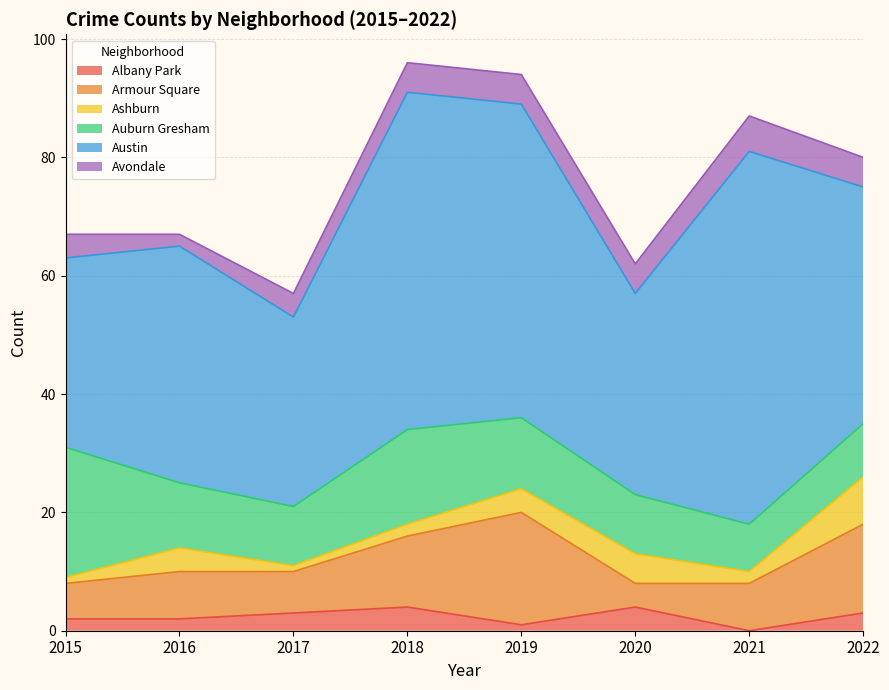

Where is the first local minimum for Avondale?

2016